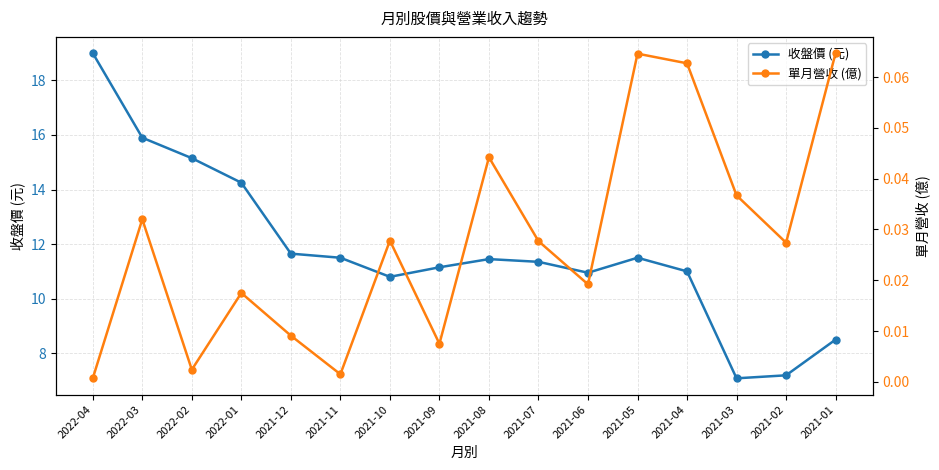

True or false: 收盤價 (元) and 單月營收 (億) intersect in this chart.

False